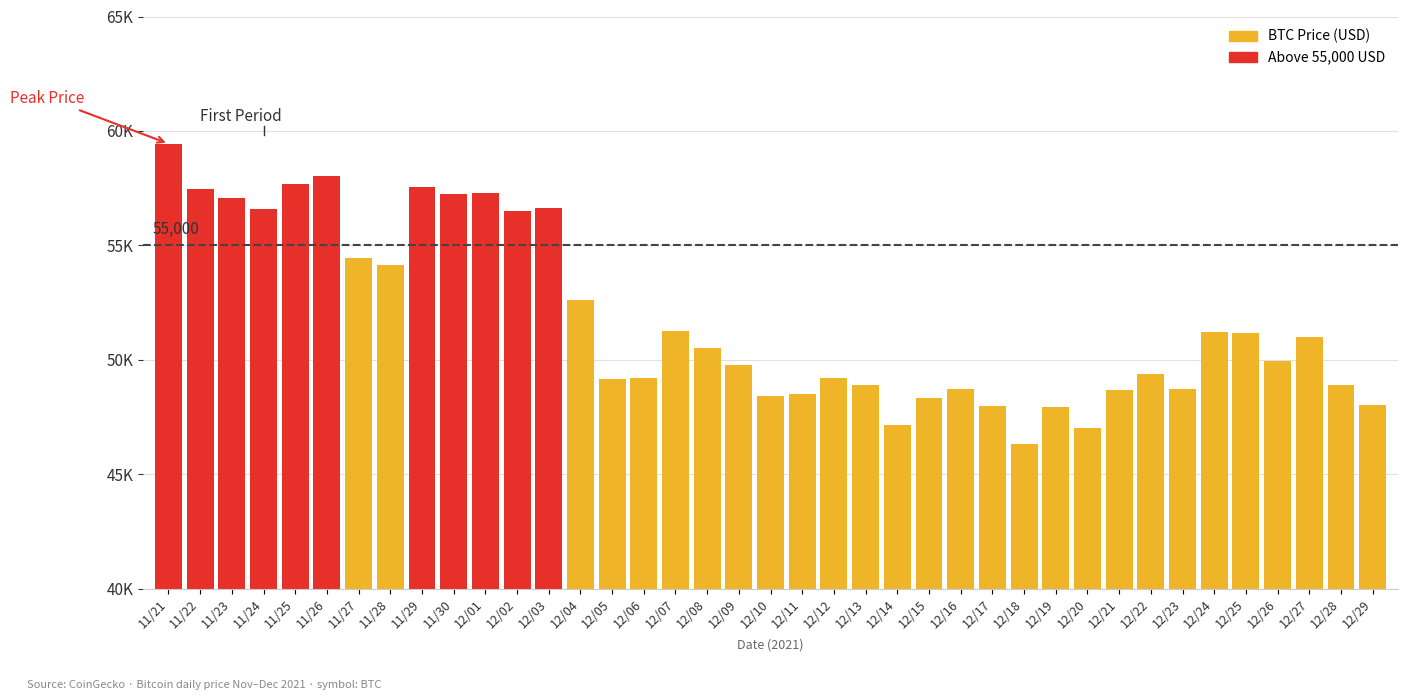

How many bars are there in total?

39